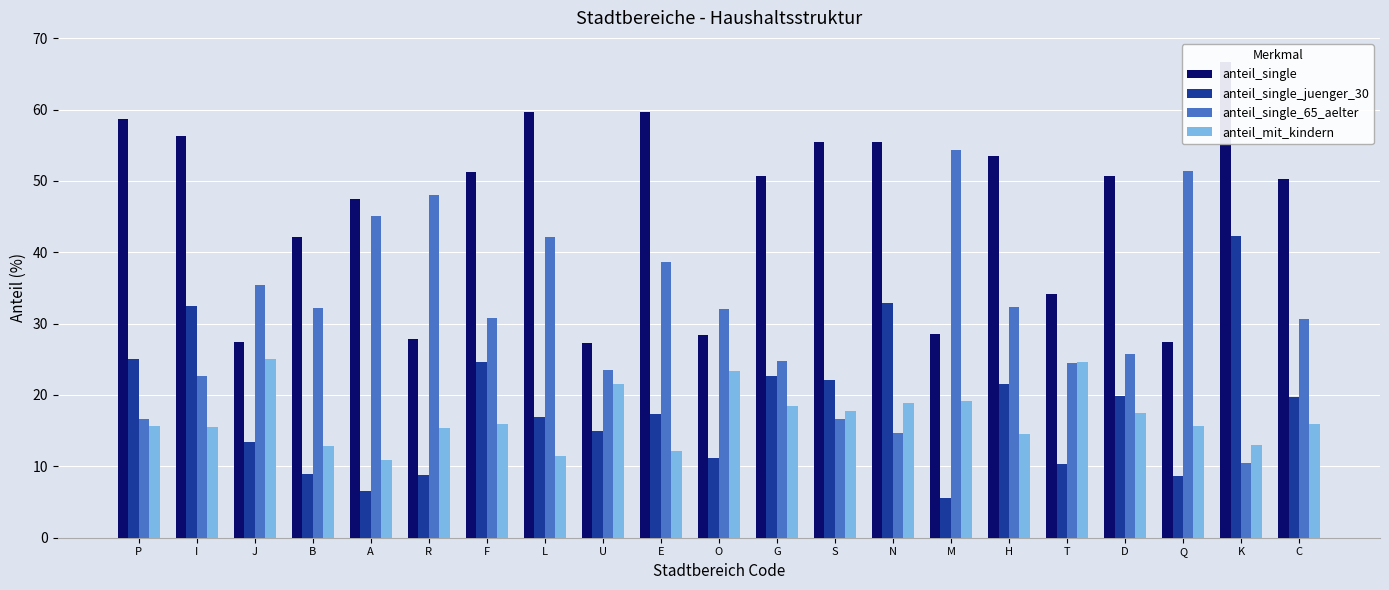

What is the smallest value displayed?

5.6